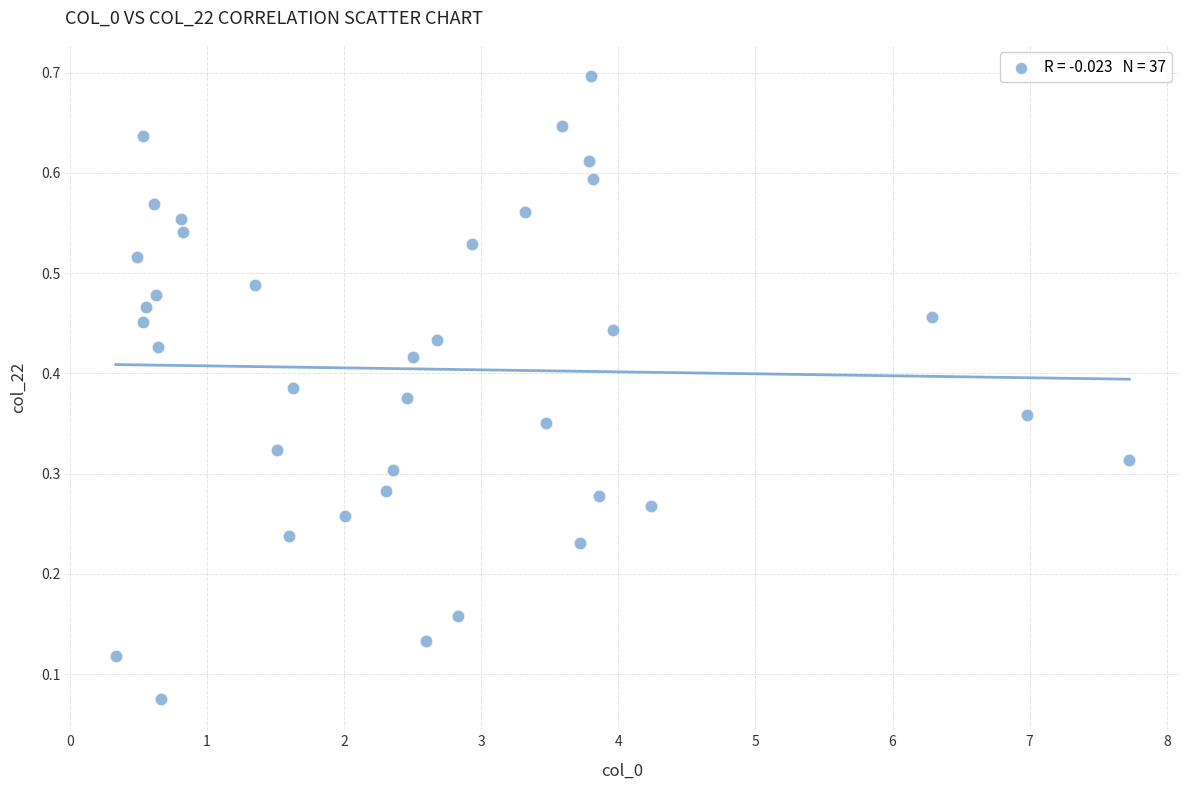

What is the range of X values (max minus min)?

7.4